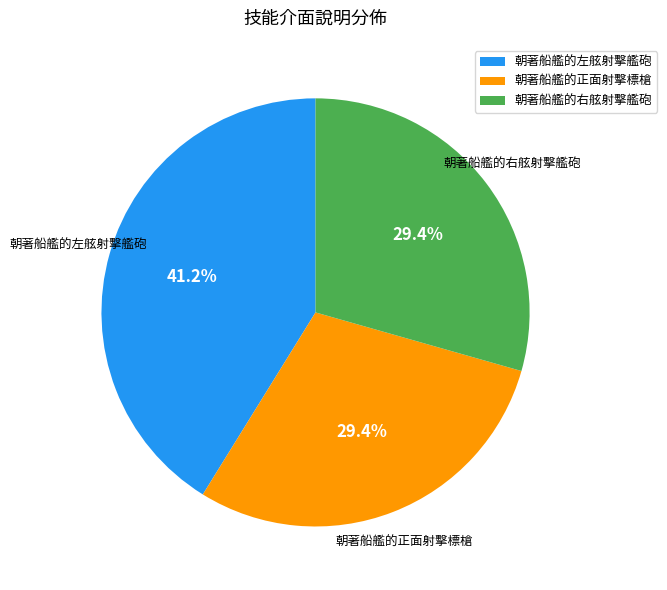

True or false: 朝著船艦的右舷射擊艦砲 accounts for 29% of the total.

True